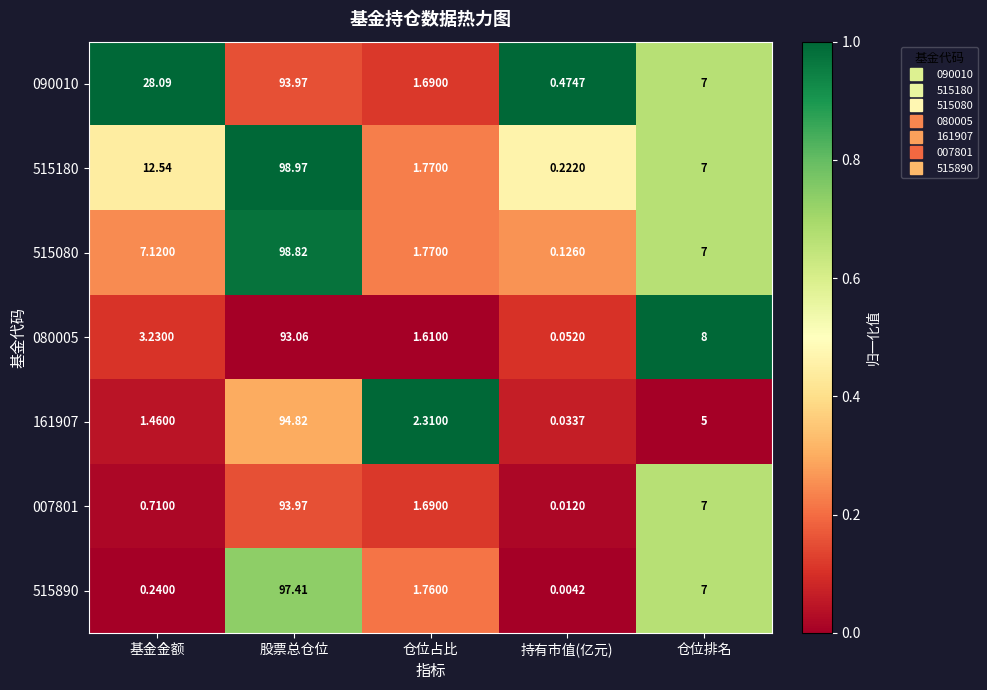

At how many categories does at least one series exceed 0?

5